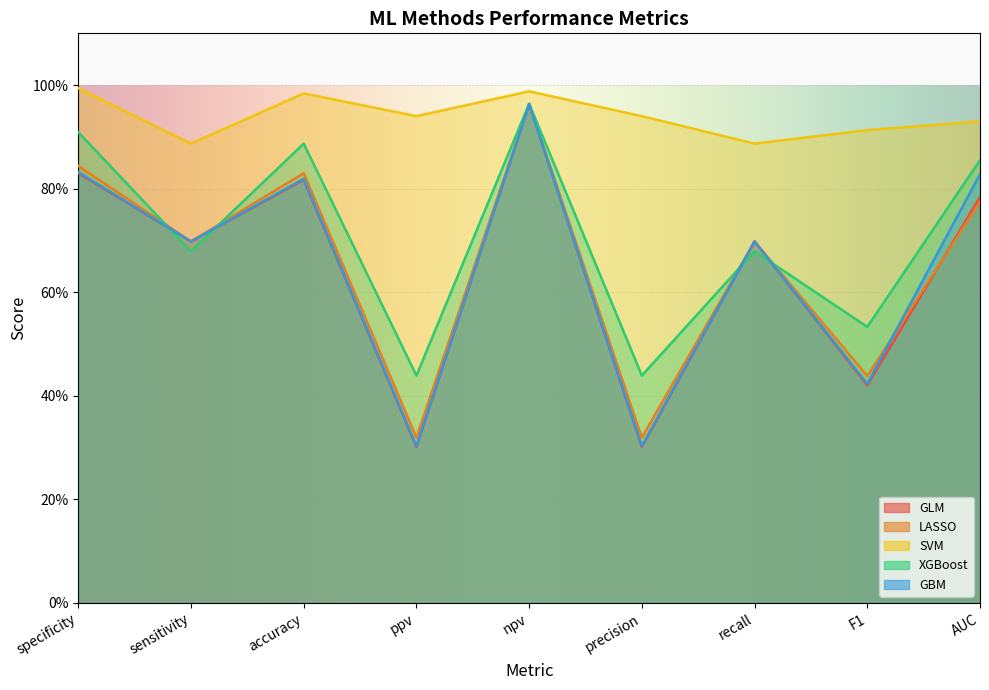

Reading left to right, list all the values displayed in this chart.

GLM: 0.8	0.7	0.8	0.3	1.0	0.3	0.7	0.4	0.8
LASSO: 0.8	0.7	0.8	0.3	1.0	0.3	0.7	0.4	0.8
SVM: 1.0	0.9	1.0	0.9	1.0	0.9	0.9	0.9	0.9
XGBoost: 0.9	0.7	0.9	0.4	1.0	0.4	0.7	0.5	0.9
GBM: 0.8	0.7	0.8	0.3	1.0	0.3	0.7	0.4	0.8